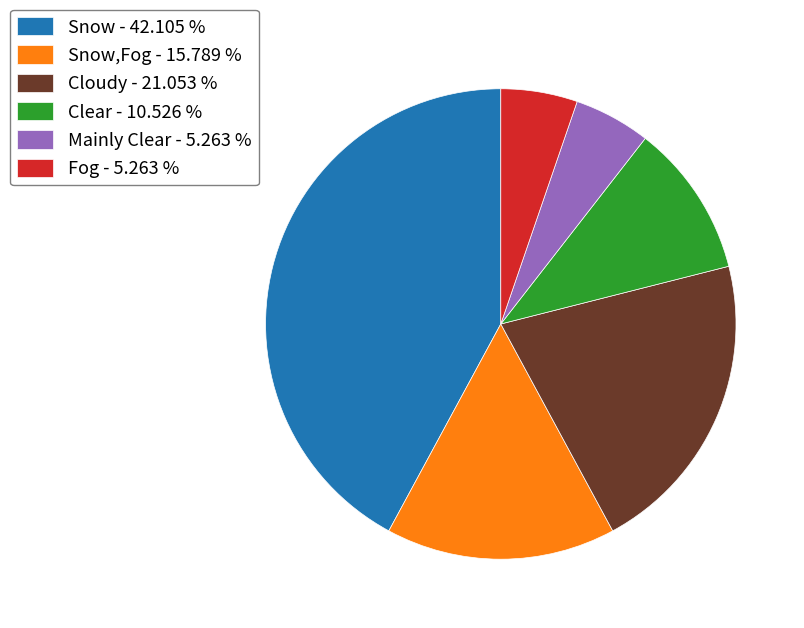

Is the sum of Snow,Fog - 15.789 % and Clear - 10.526 % greater than half?

No